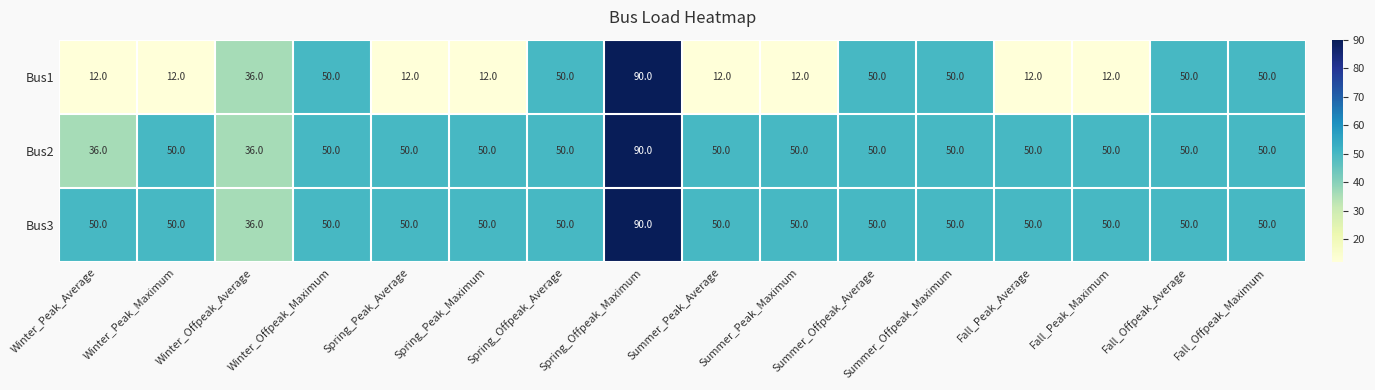

What is the difference between the highest and lowest values at Summer_Peak_Average?

38